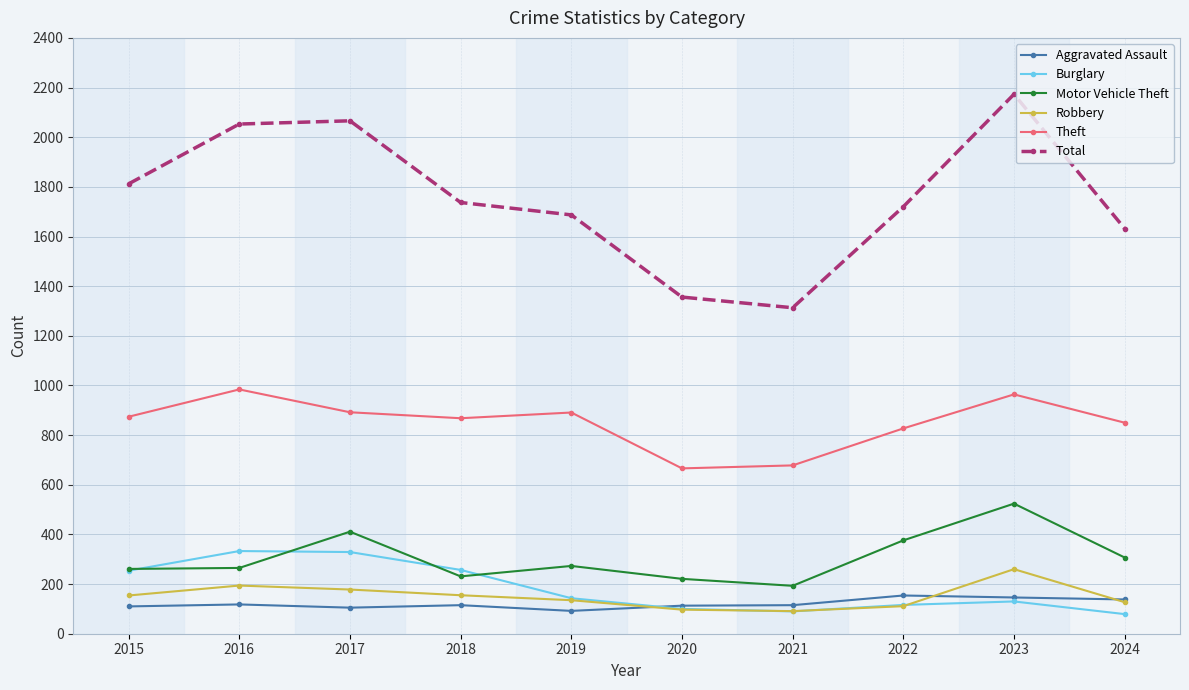

List the series in order of their peak value, lowest first.

Aggravated Assault, Robbery, Burglary, Motor Vehicle Theft, Theft, Total